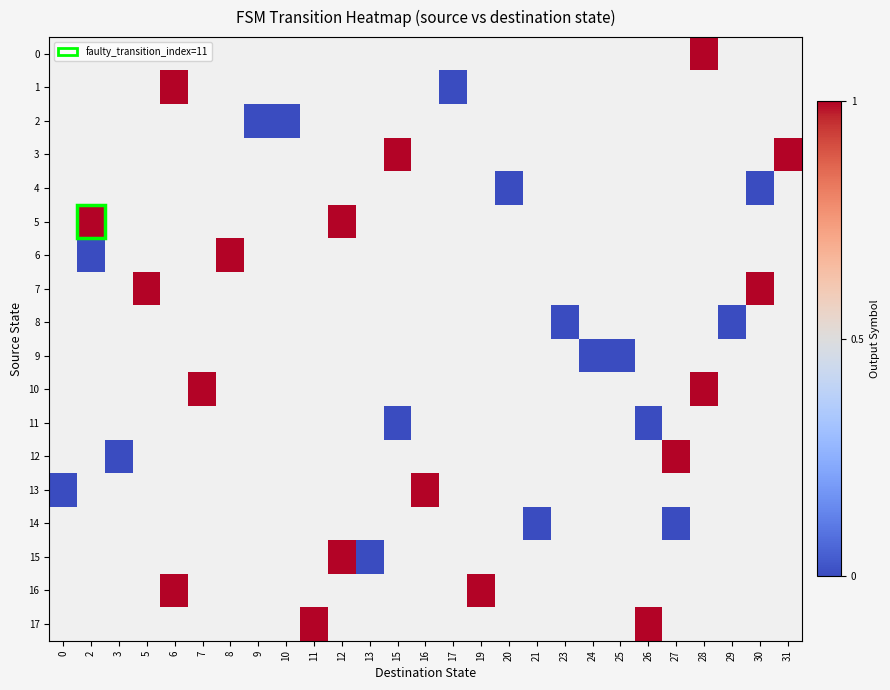

Which label corresponds to the largest value in the chart?

28